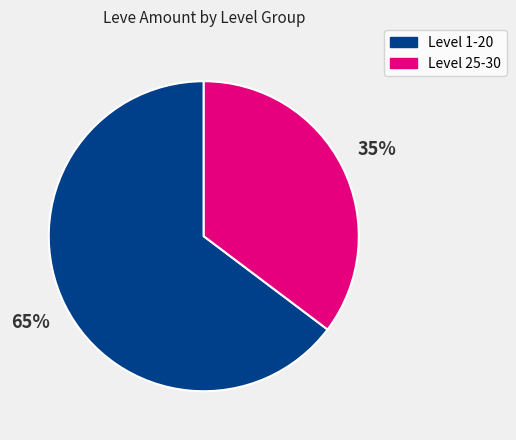

To the nearest percent, what is the average slice percentage?

50%